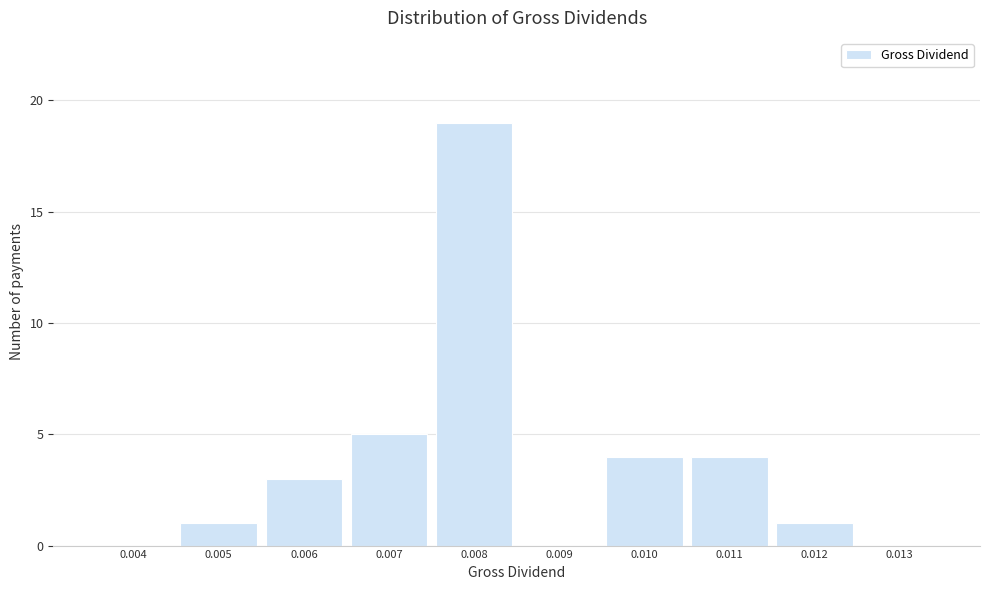

Reading left to right, transcribe all the data shown in this chart.

0.004=0	0.005=1	0.006=3	0.007=5	0.008=19	0.009=0	0.010=4	0.011=4	0.012=1	0.013=0